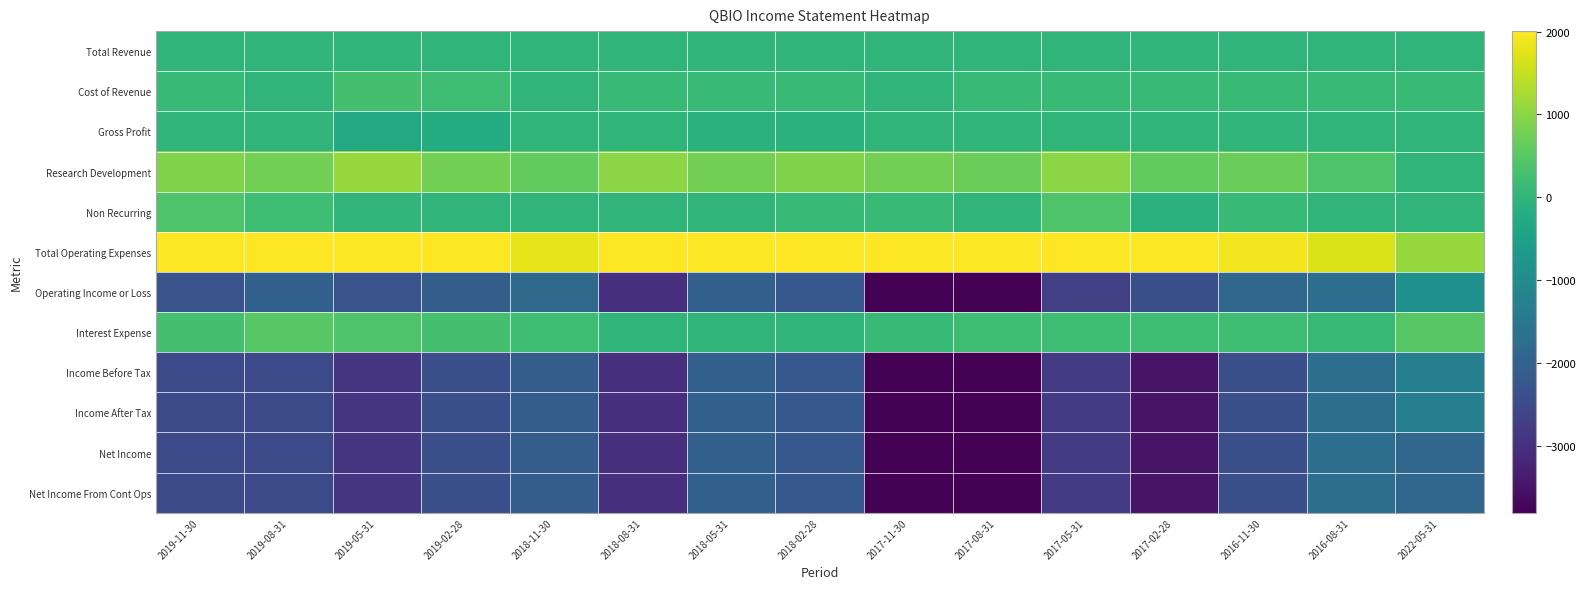

Between 2017-11-30 and 2016-11-30, which is larger?

2017-11-30